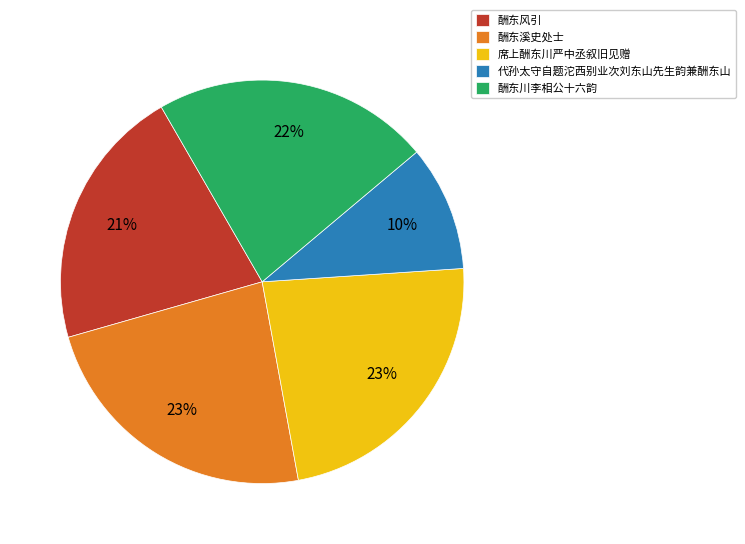

What is the smallest slice in the pie chart?

代孙太守自题沱西别业次刘东山先生韵兼酬东山